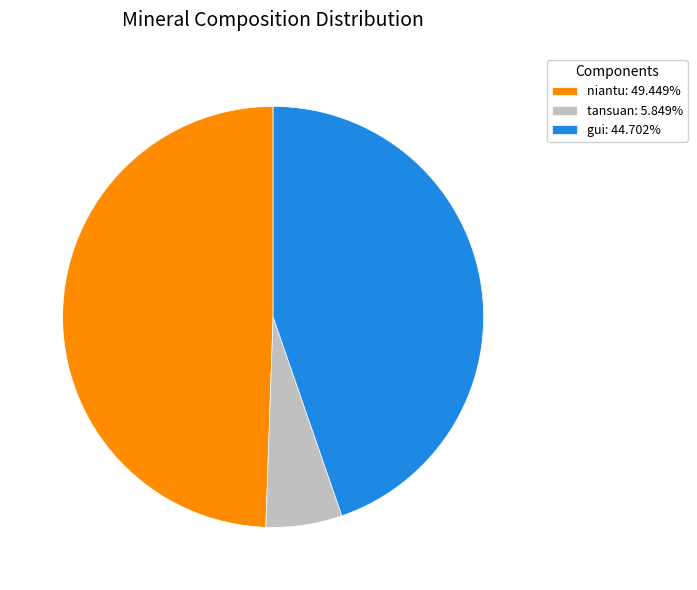

Combined, do gui: 44.702% and niantu: 49.449% account for over 50%?

Yes